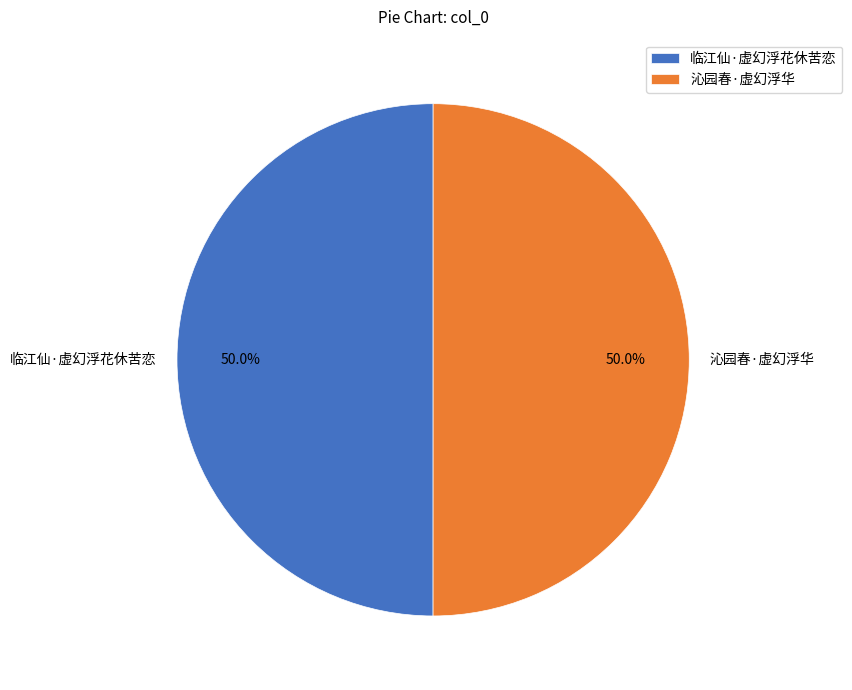

To the nearest percent, what is the combined percentage of 临江仙·虚幻浮花休苦恋 and 沁园春·虚幻浮华?

100%